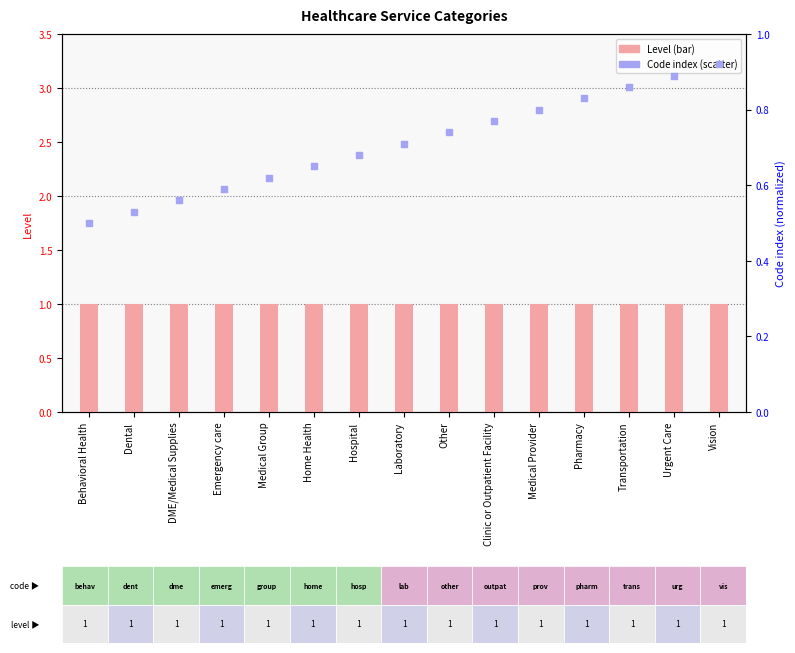

Which series contains the lowest Y value?

Code index